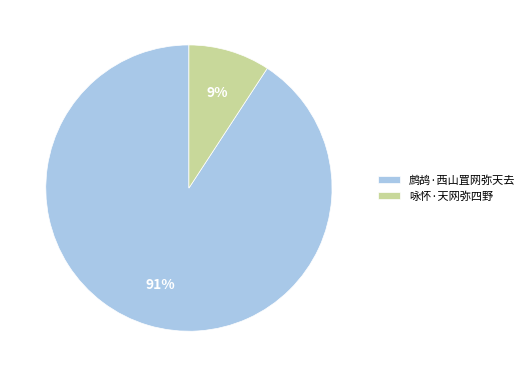

How many segments does this pie chart have?

2